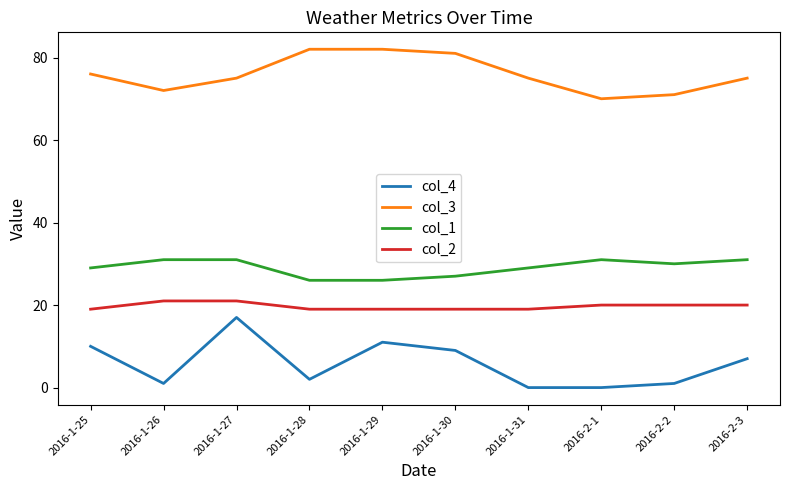

Which series has the largest total across all categories?

col_3